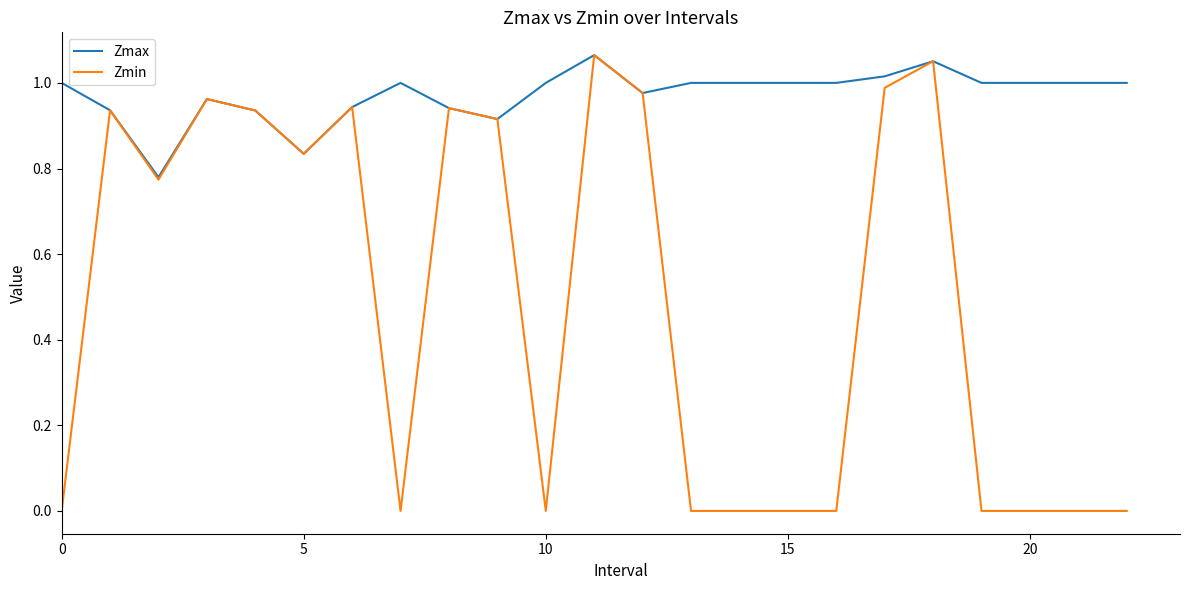

Rank the series by their average value, from highest to lowest.

Zmax, Zmin